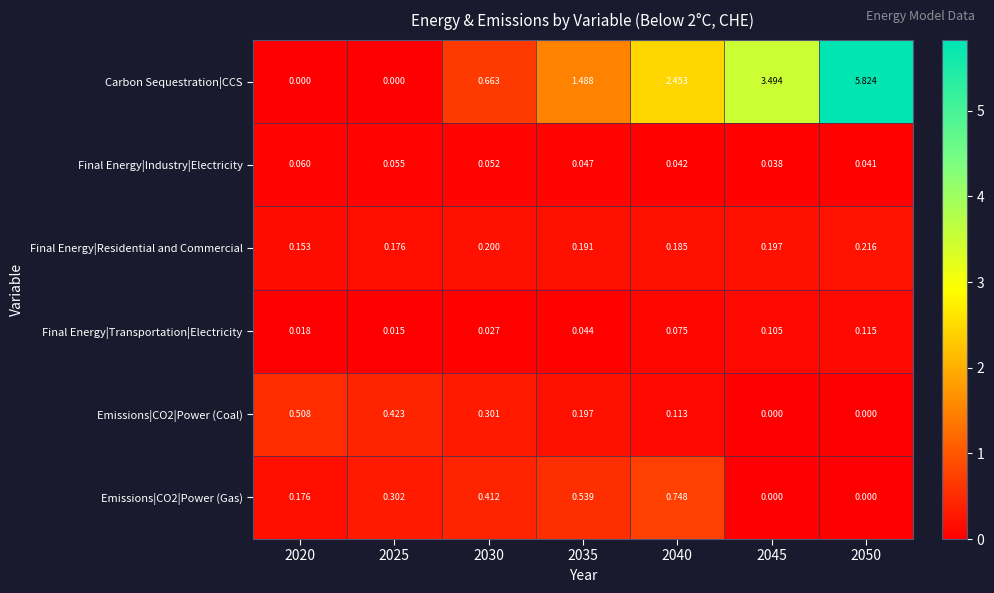

Which series has the widest spread of values?

Carbon Sequestration|CCS